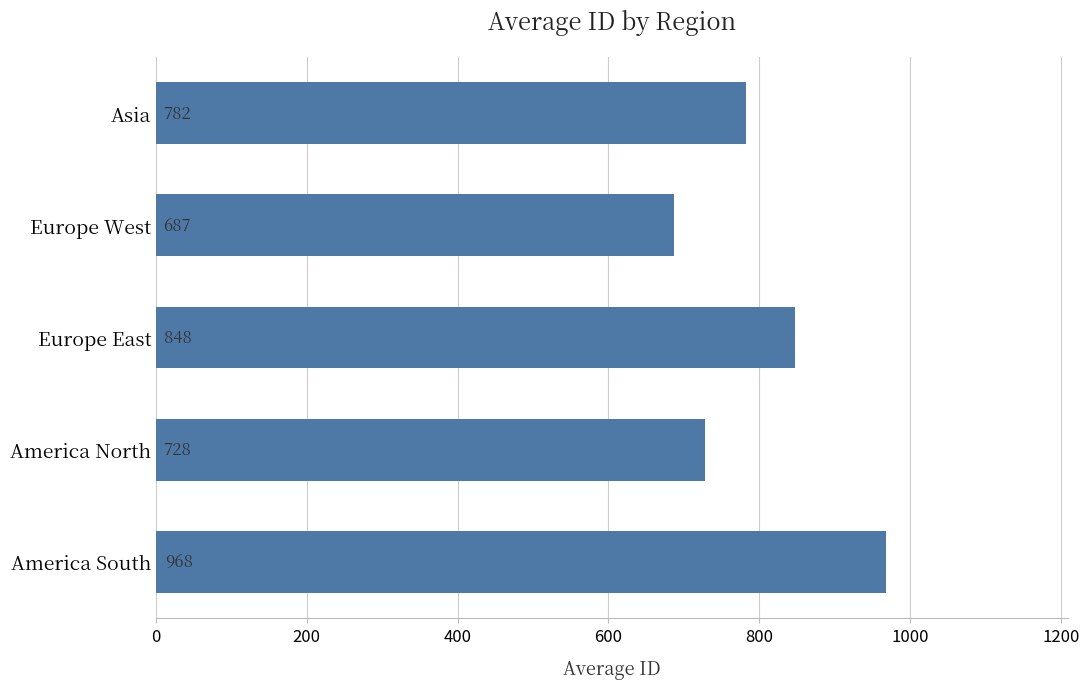

How many data points does each series have?

5